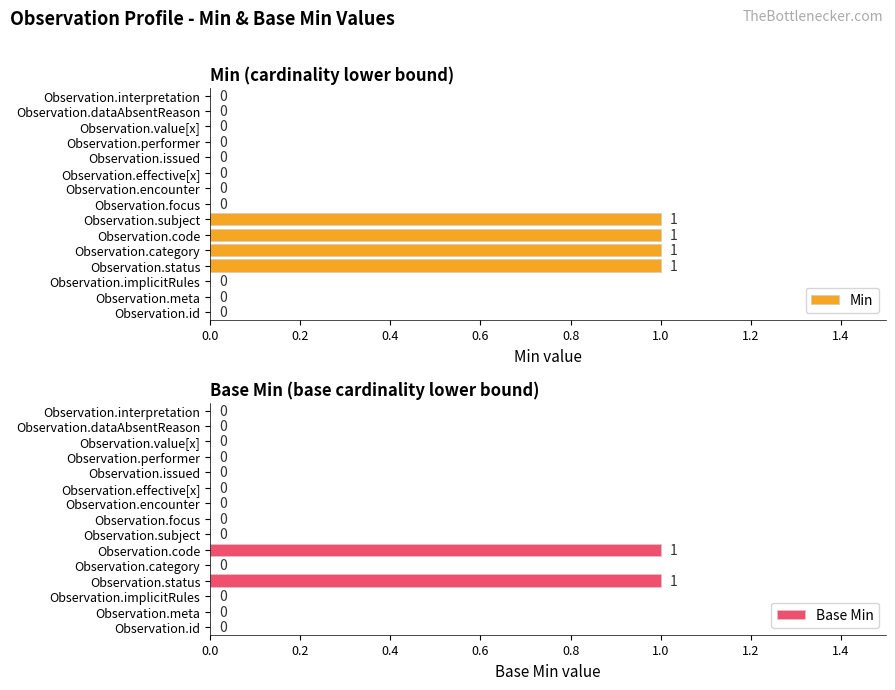

How many values in the Base Min series exceed 0?

2